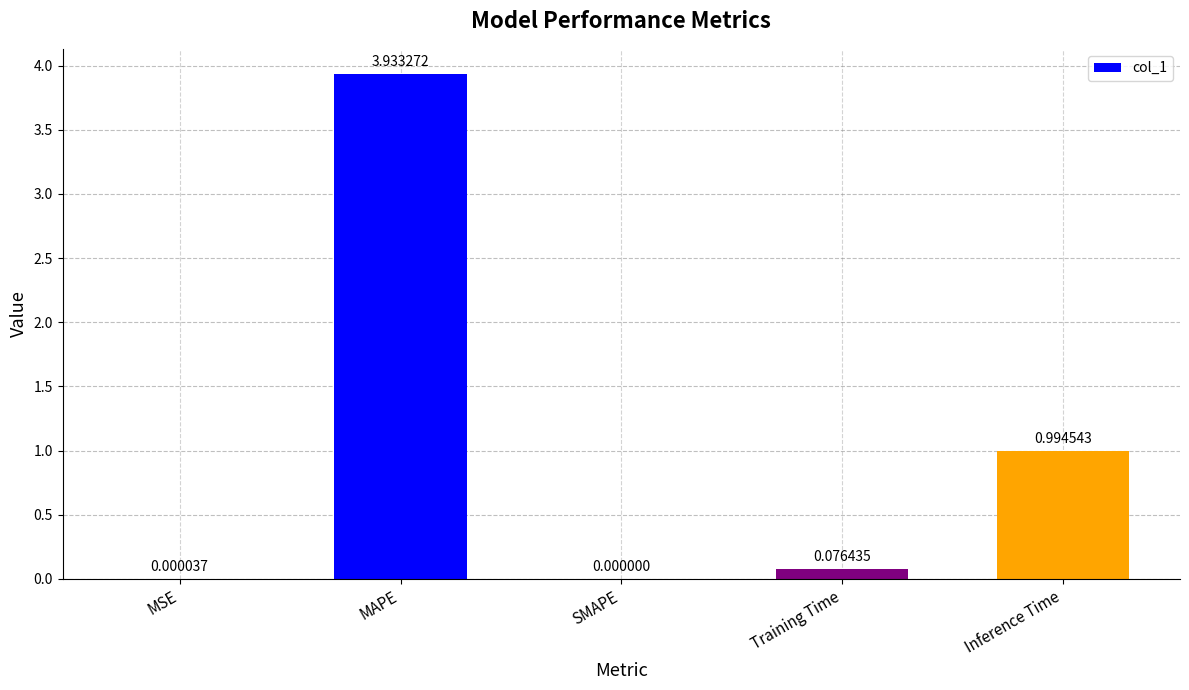

How many positive values are there?

4